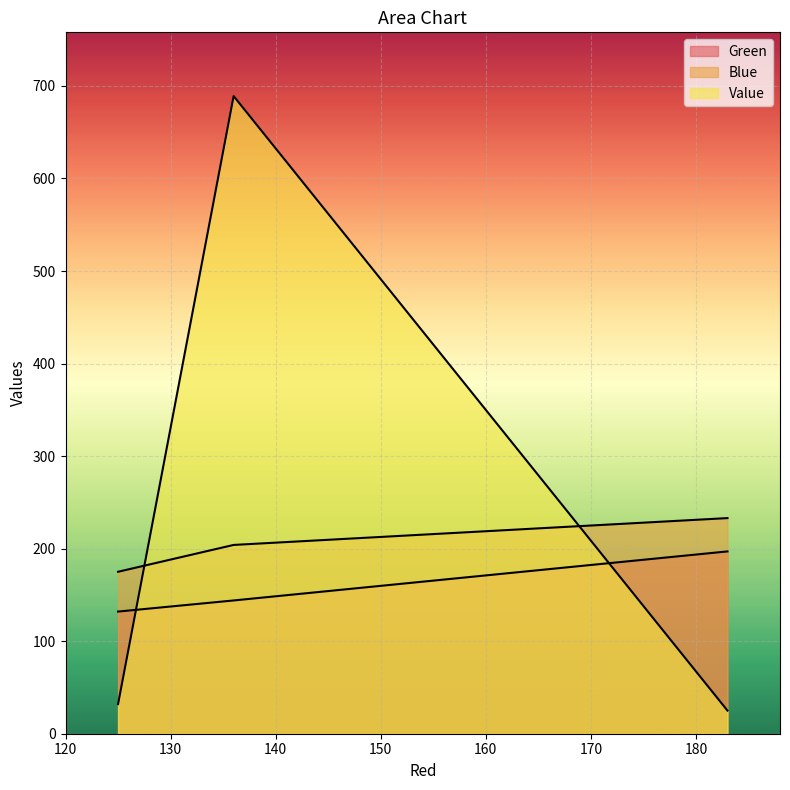

What are all the series names shown in the legend?

Green, Blue, Value